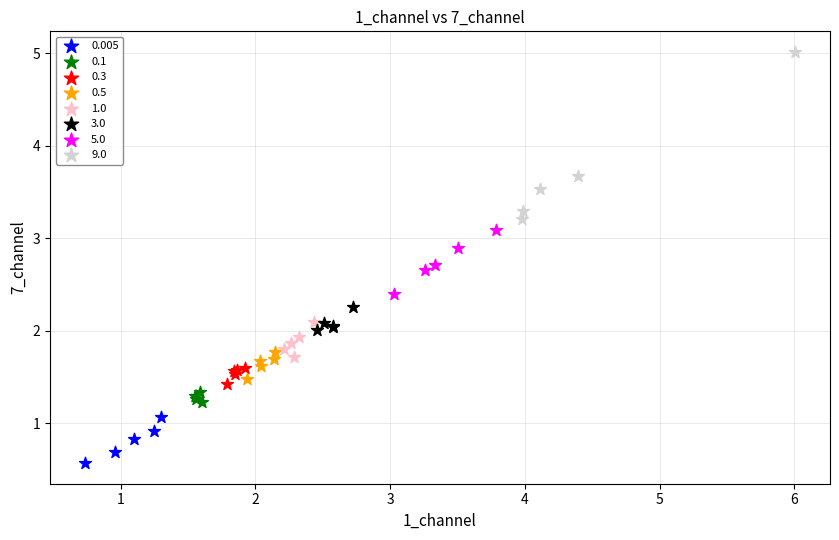

Which series contains the highest Y value?

9.0